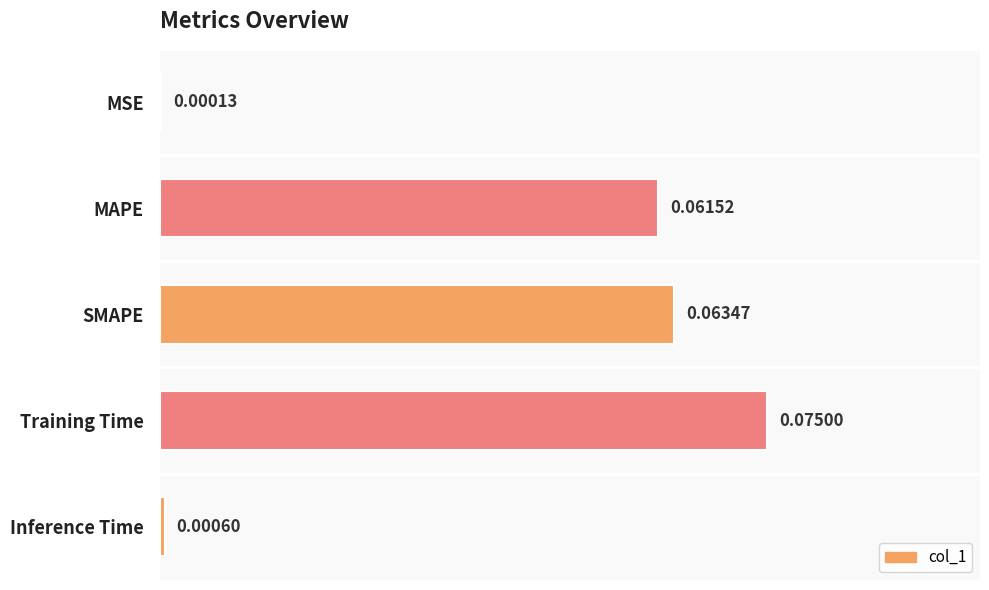

What is the sum of all values?

0.2